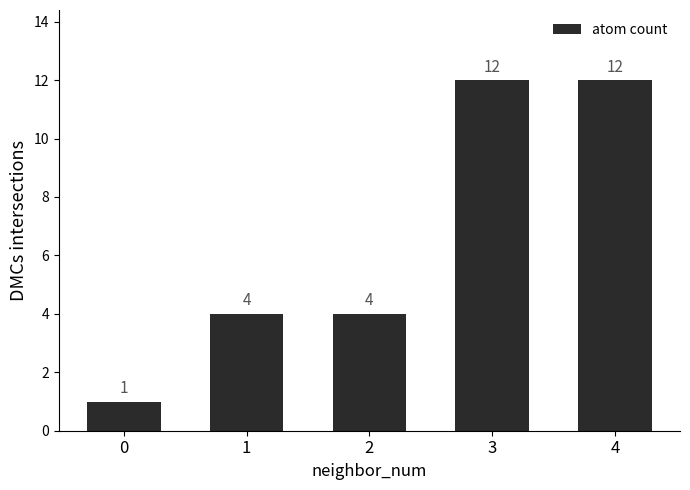

Count the values in the range 4 to 12.

4